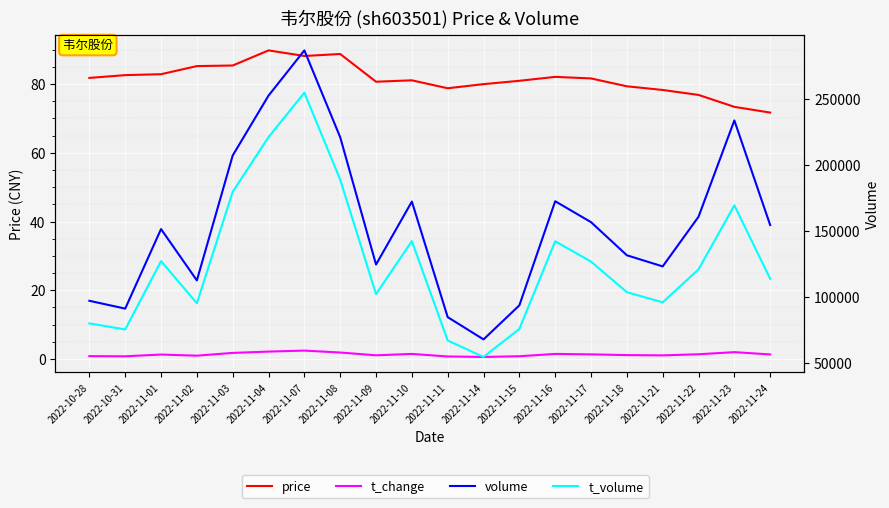

Where is volume nearest to the value 177246?

2022-11-16